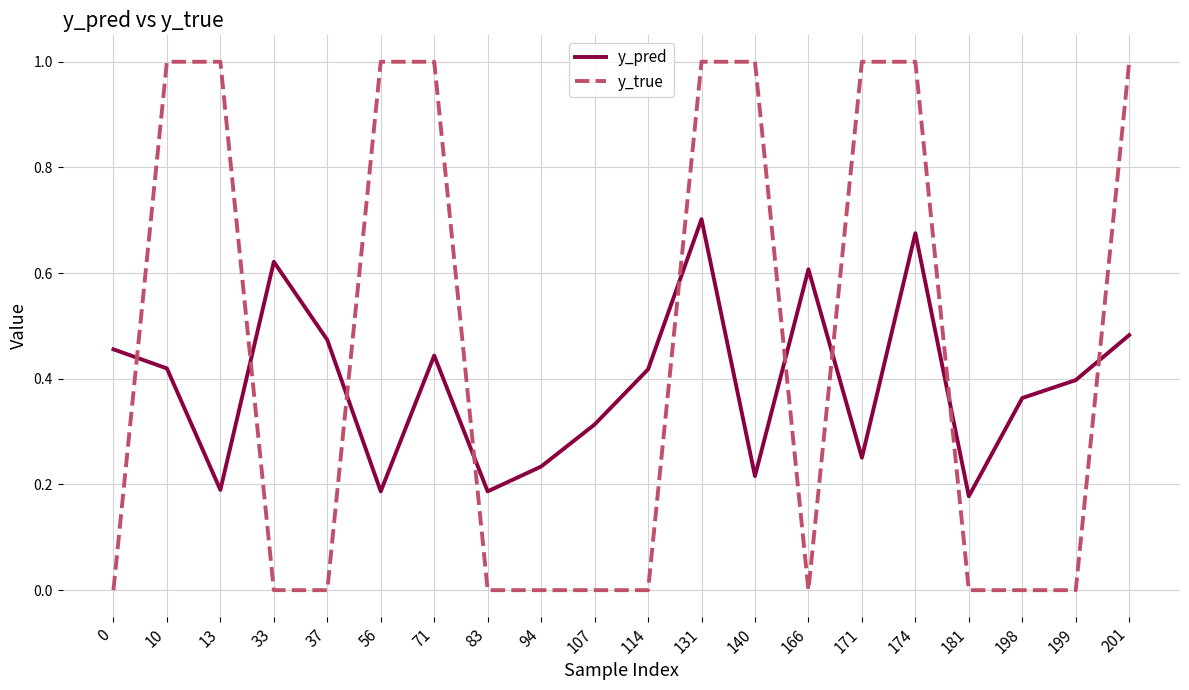

What is the greatest value displayed?

1.0